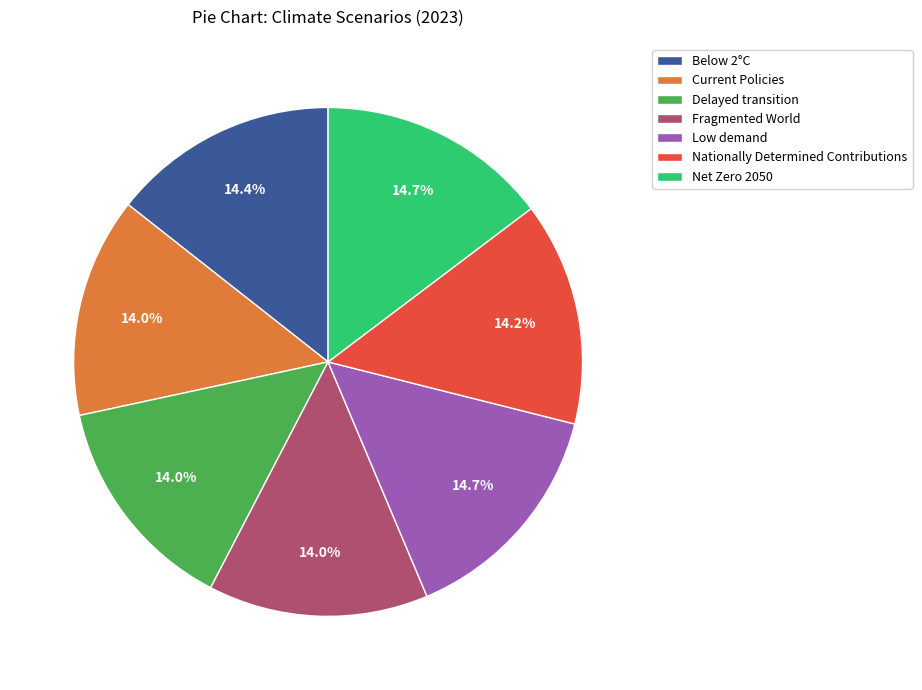

Is it true that Below 2°C is 14% of the pie?

True